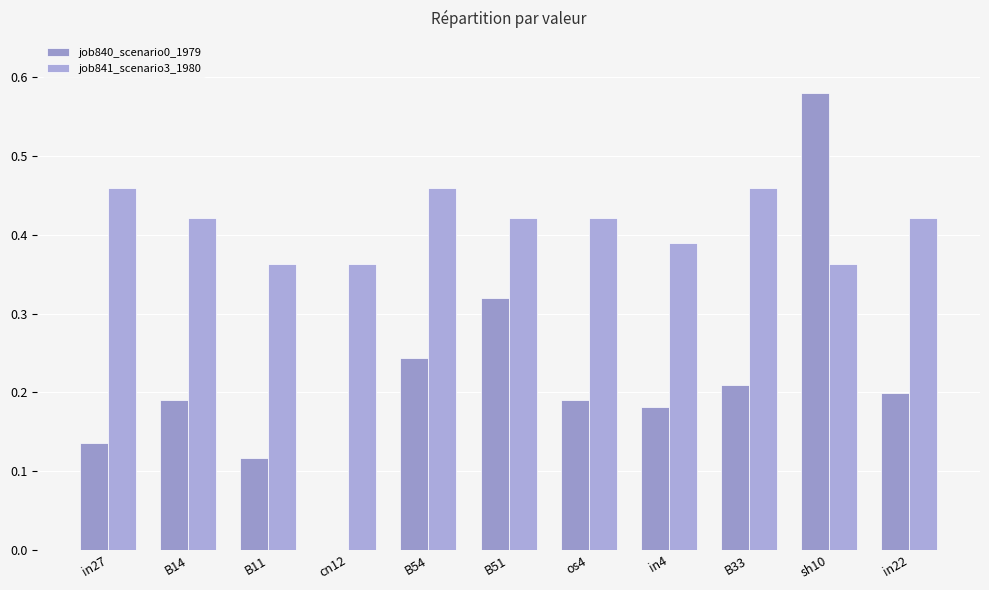

How many job840_scenario0_1979 values are between 0 and 1?

11